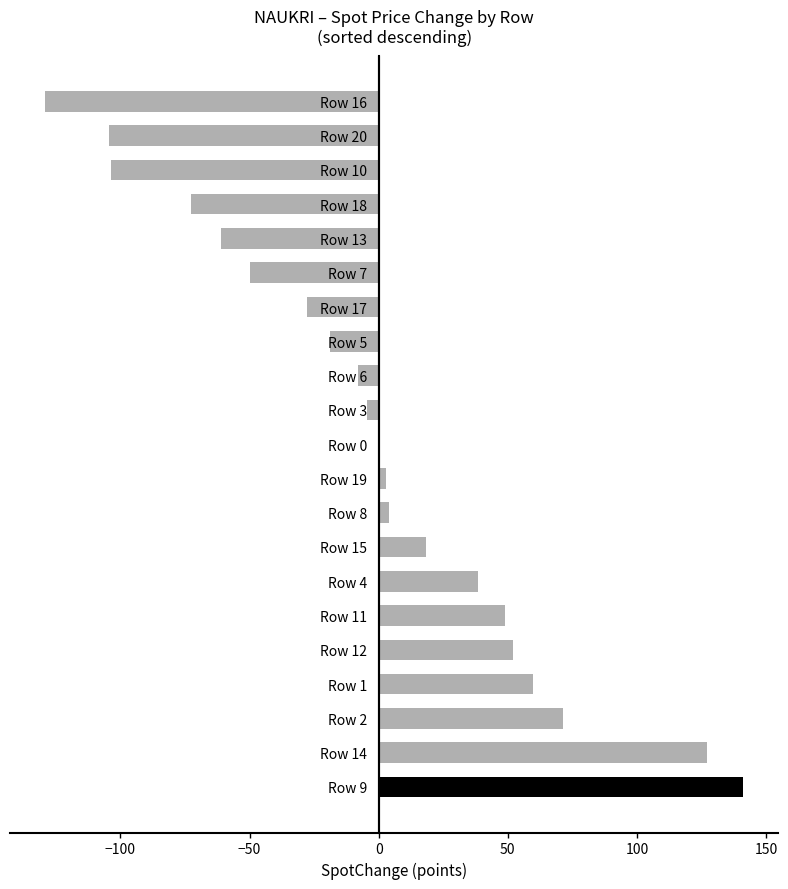

Between Row 0 and Row 11, which is larger?

Row 11